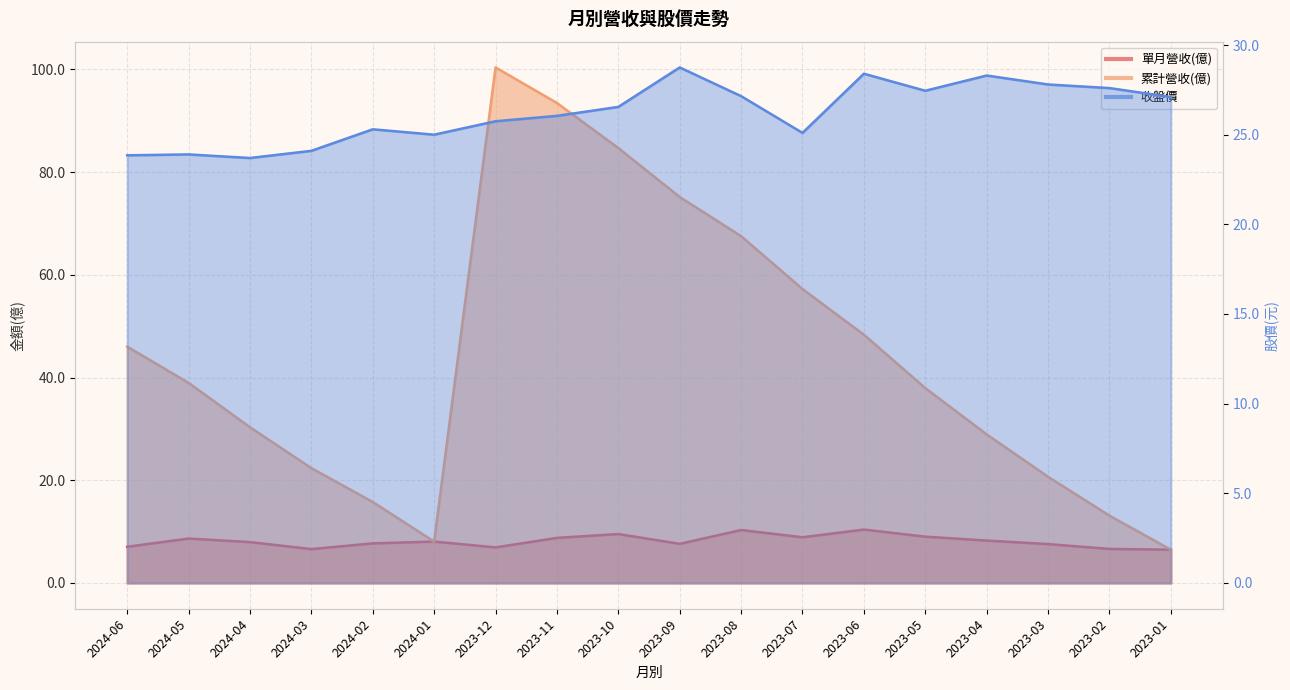

In 收盤價, how many points are lower than both neighbors (excluding endpoints)?

4